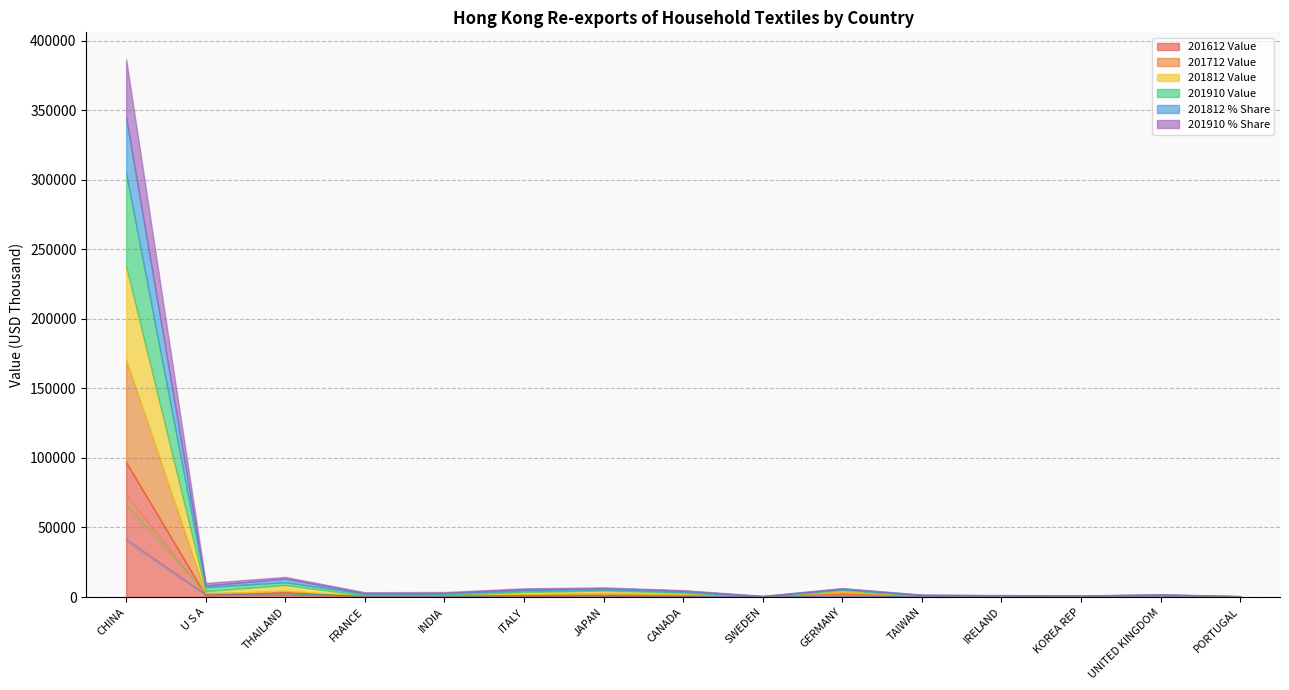

List the series in order of their peak value, highest first.

201612 Value, 201712 Value, 201812 Value, 201910 Value, 201910 % Share, 201812 % Share